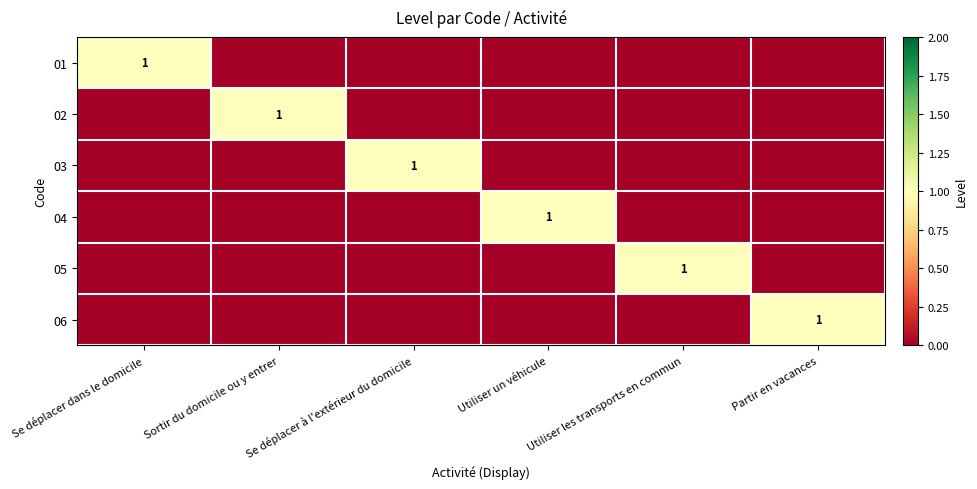

Is it true that 03 equals 1 at Se déplacer à l'extérieur du domicile?

True